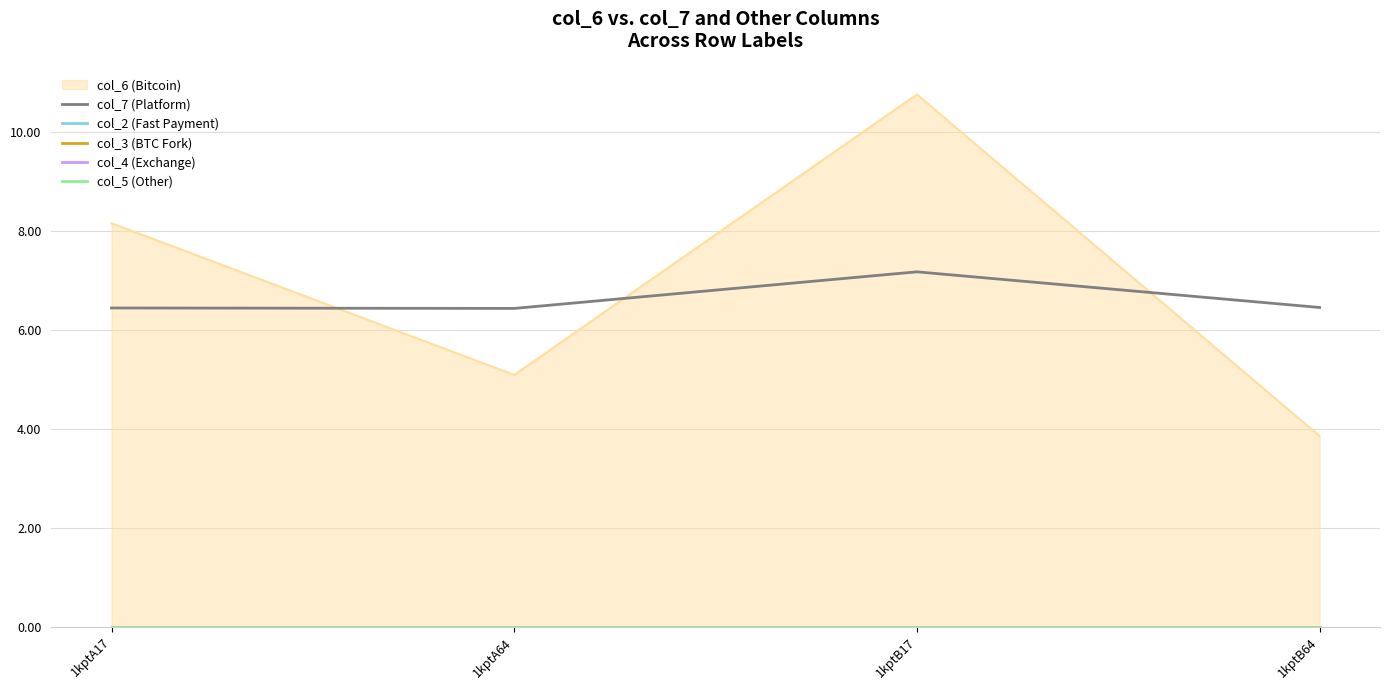

True or false: col_5 (Other) has more than 0 points higher than both neighbors.

False